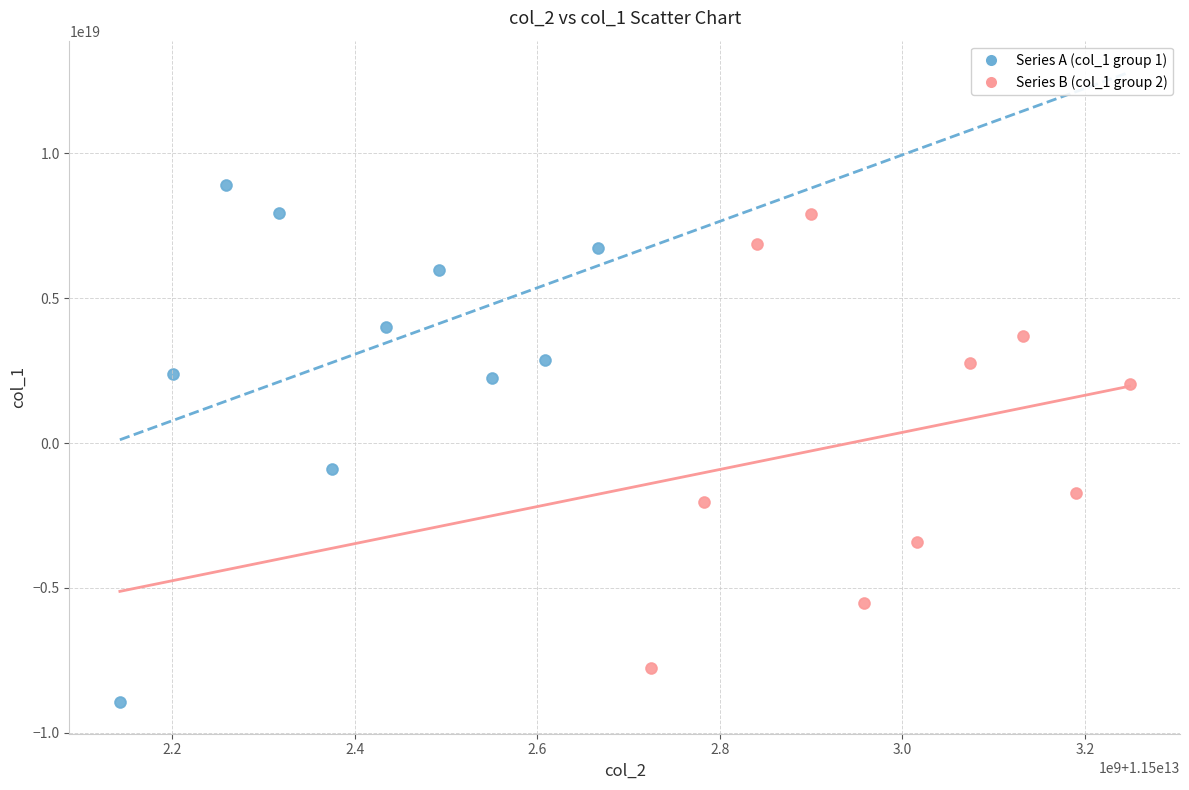

Which series has the largest Y range (max minus min)?

Series A (col_1 group 1)